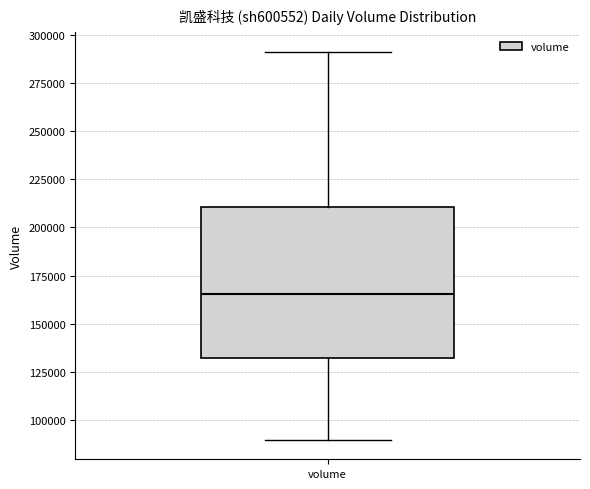

Transcribe this box plot: give where the median line is, the range the box spans, and where the two whiskers end, as read against the y-axis. The values are not printed on the chart, so give them approximately, as read against the axis.

median 165000, box 130000 to 210000, whiskers 90000 to 290000